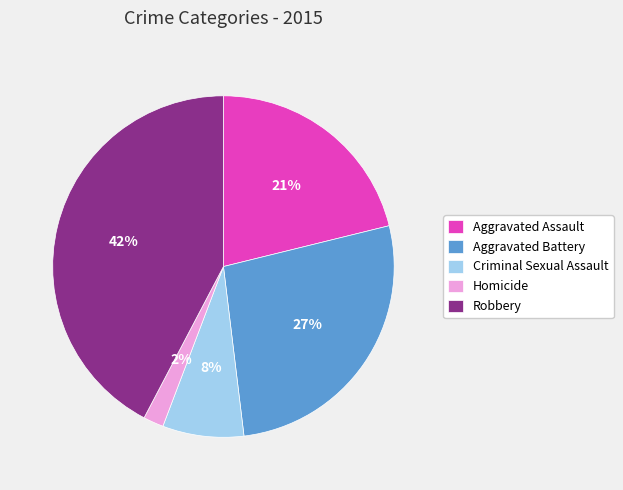

How many slices are in this pie chart?

5